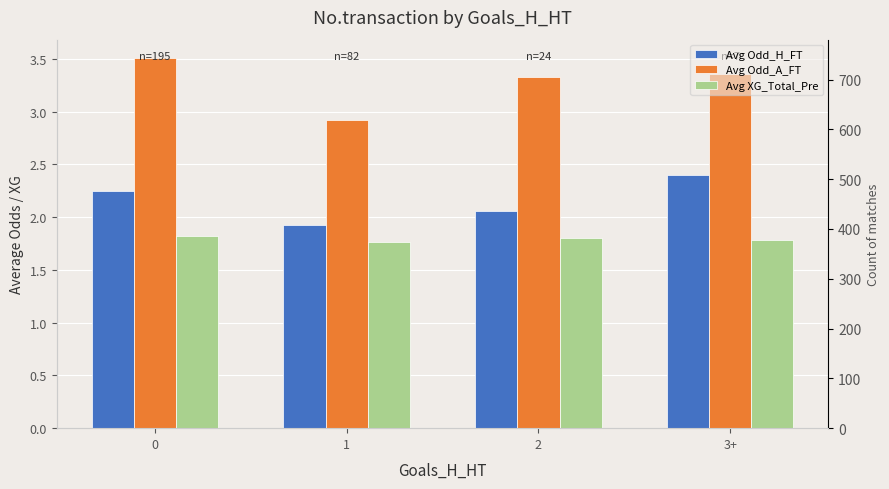

What is the average value of the Avg Odd_A_FT series?

3.3